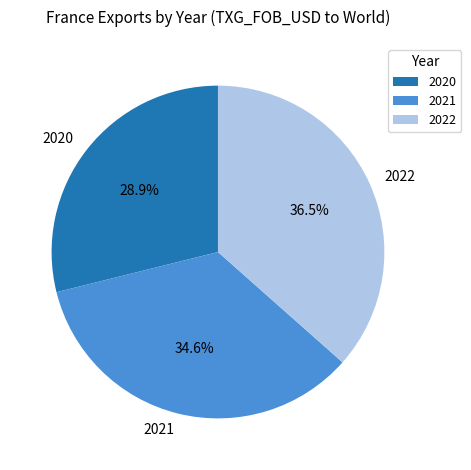

The 2020 slice represents 29% of the pie. True or false?

True